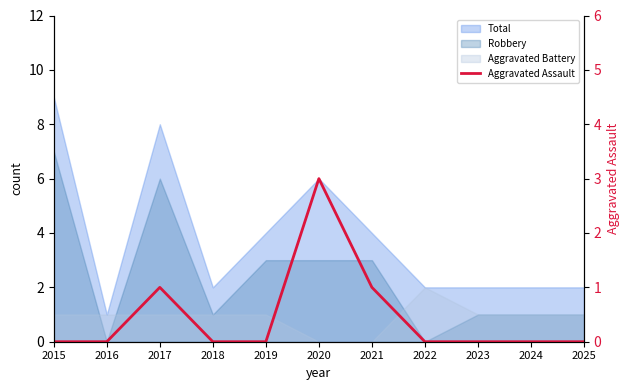

How many data points does each series have?

11